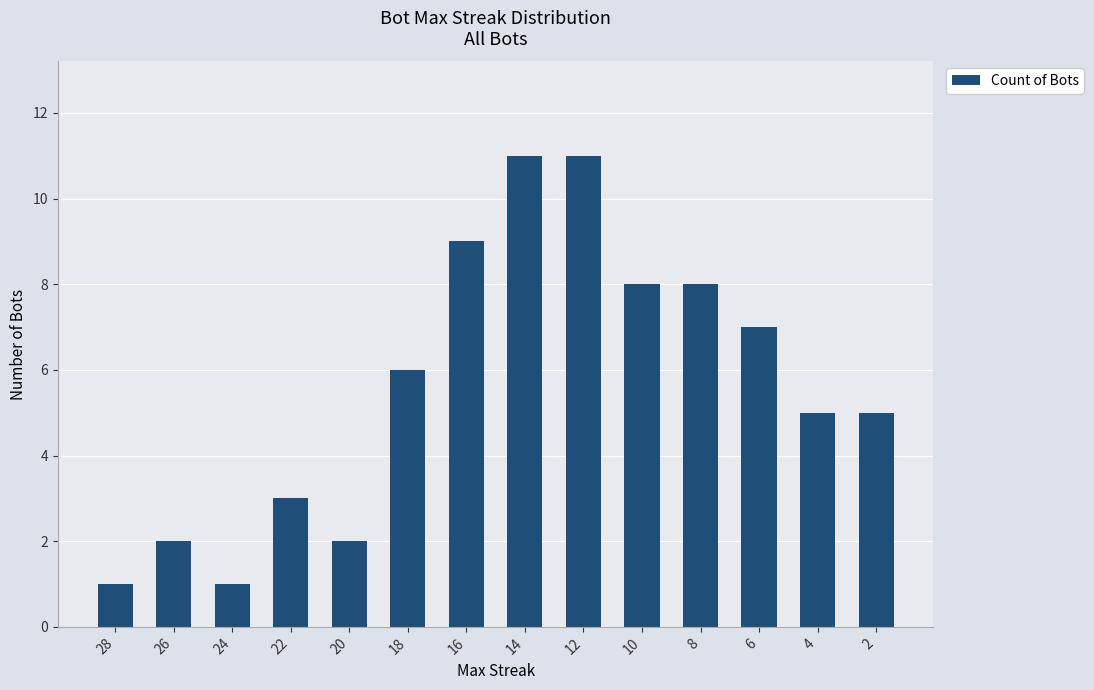

The chart shows a value of 8 at 8. True or false?

True